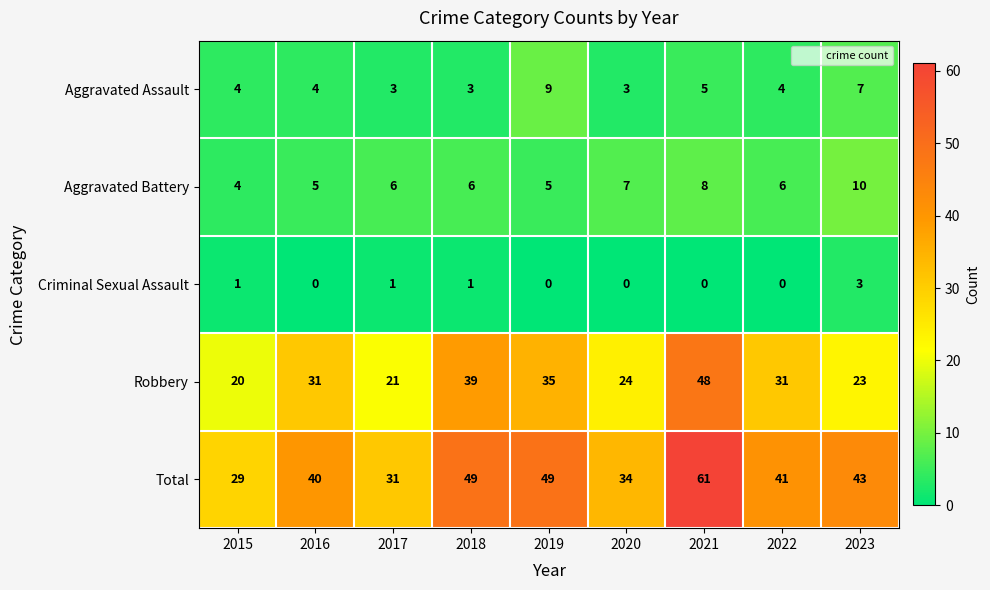

Which series has the largest total across all categories?

Total